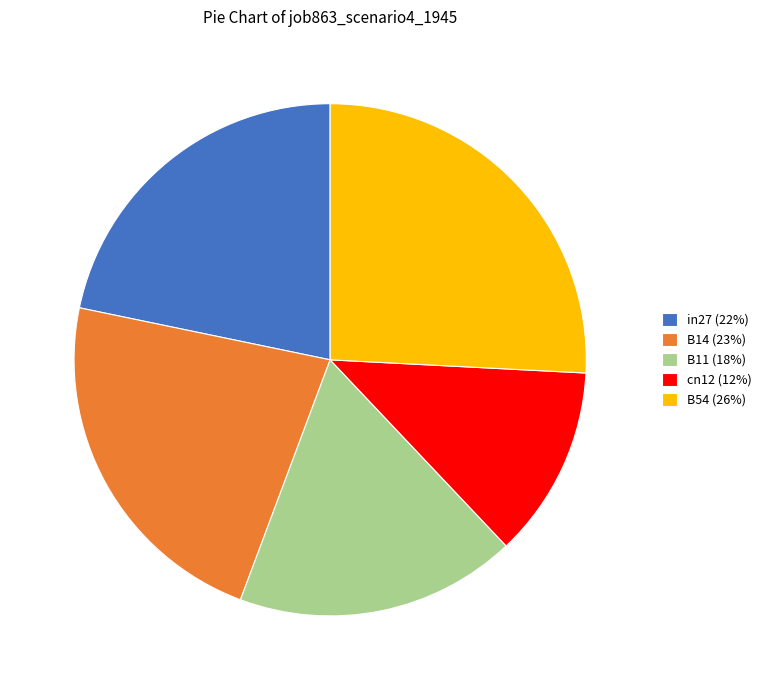

Rank the categories by value from highest to lowest.

B54, B14, in27, B11, cn12